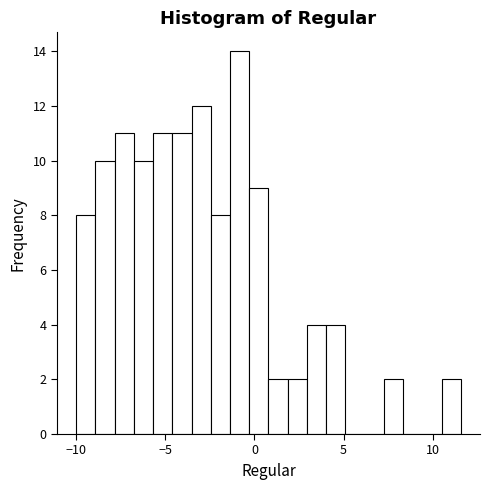

Read against the x-axis, roughly where is the centre of the tallest bar?

-1.0